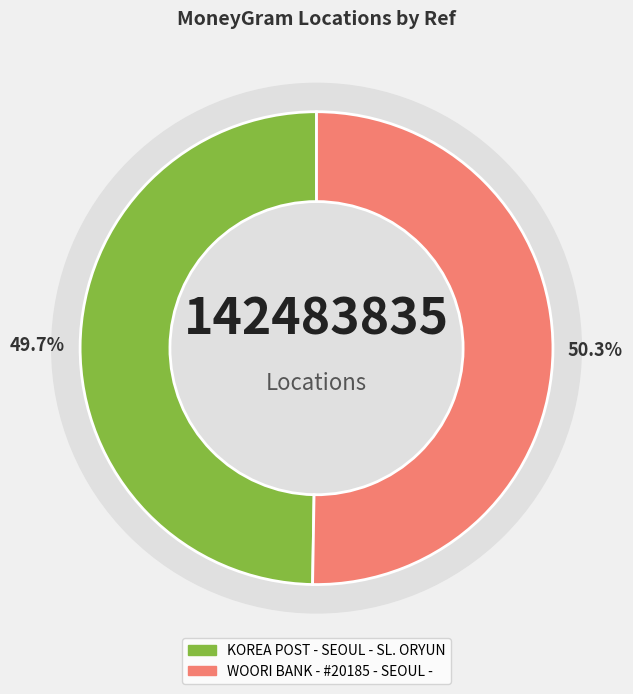

Rank the categories by value from lowest to highest.

KOREA POST - SEOUL - SL. ORYUN, WOORI BANK - #20185 - SEOUL - OLYMPIC BR